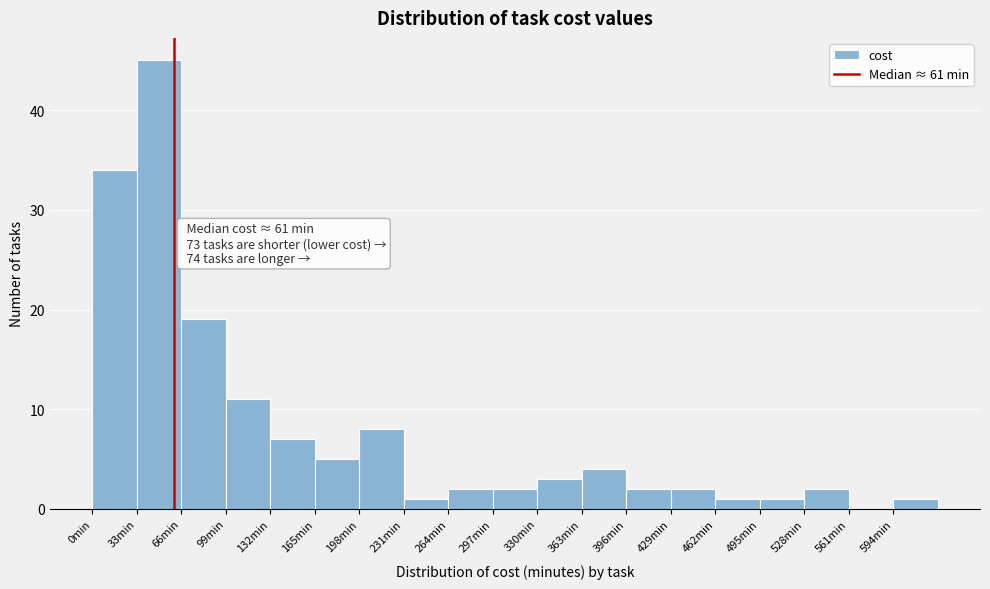

Which range on the x-axis has the tallest bar?

33 to 66